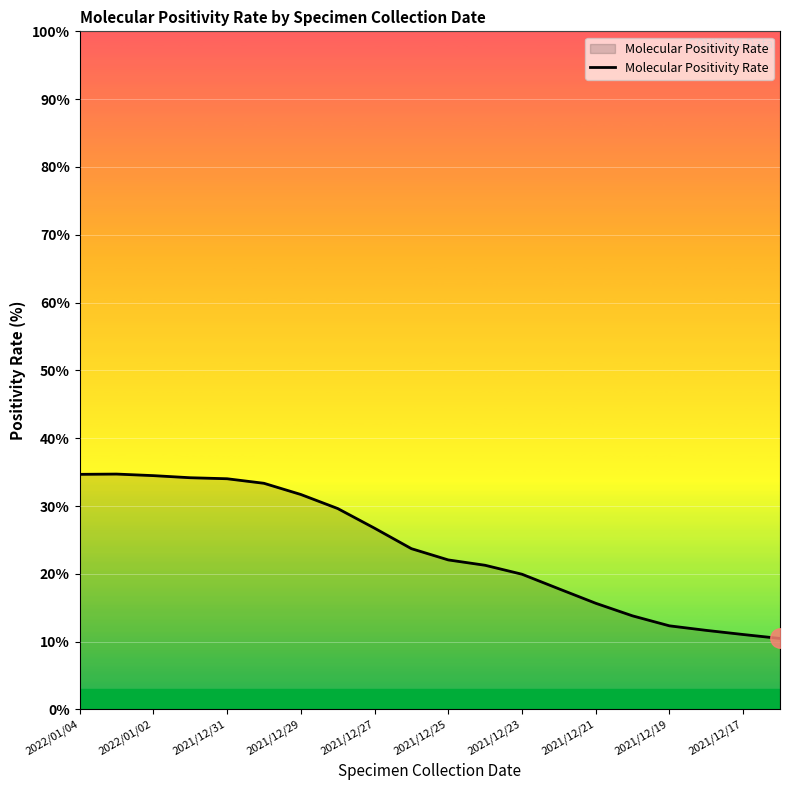

What is the minimum value shown in the chart?

10.5